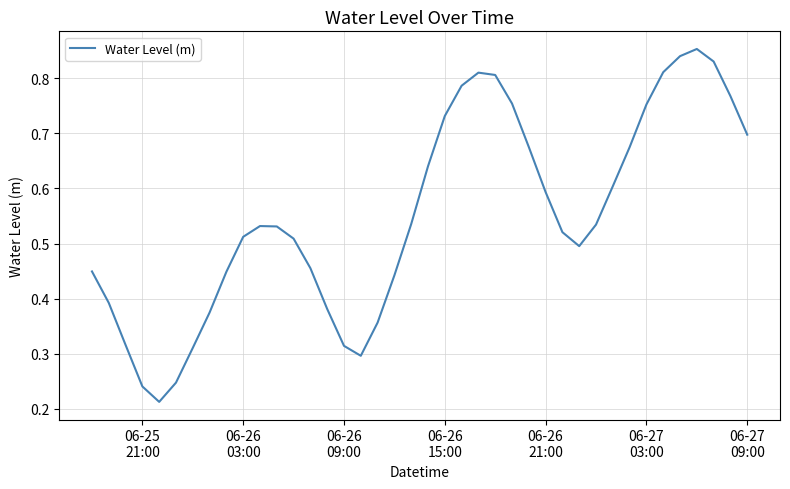

How many lines are shown in the chart?

1